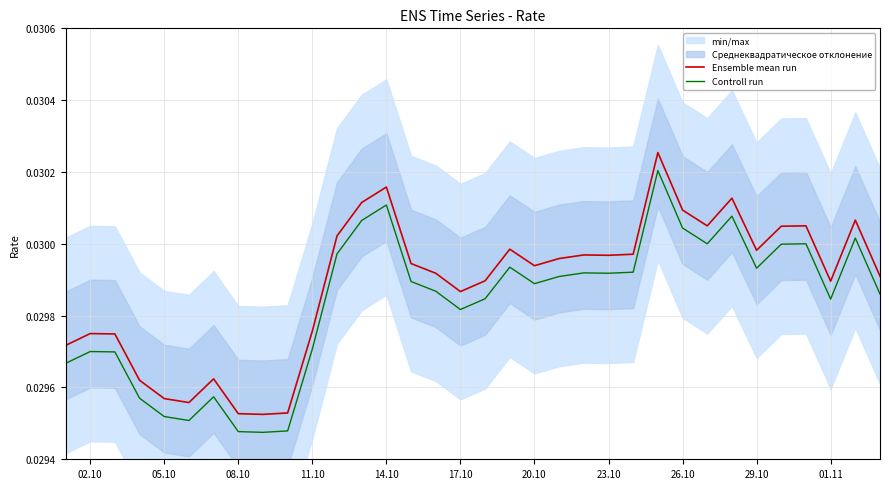

In Controll run, how many points are higher than both neighbors (excluding endpoints)?

9